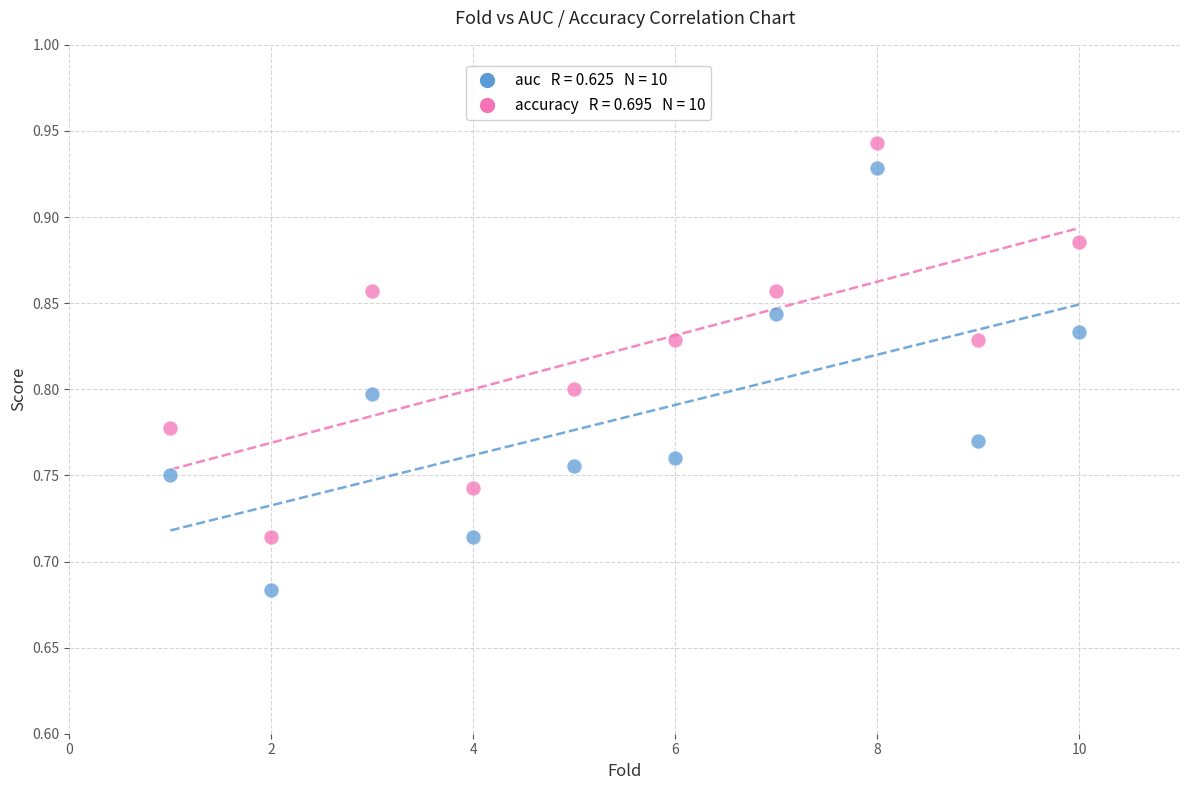

Across all data points, what is the range of X values (max minus min)?

9.0